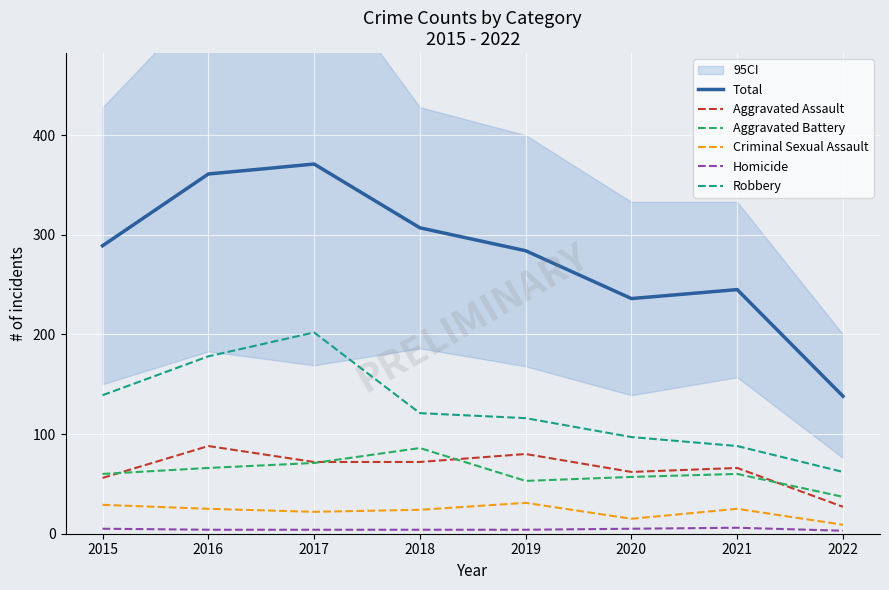

What is the sum of all Homicide values?

35